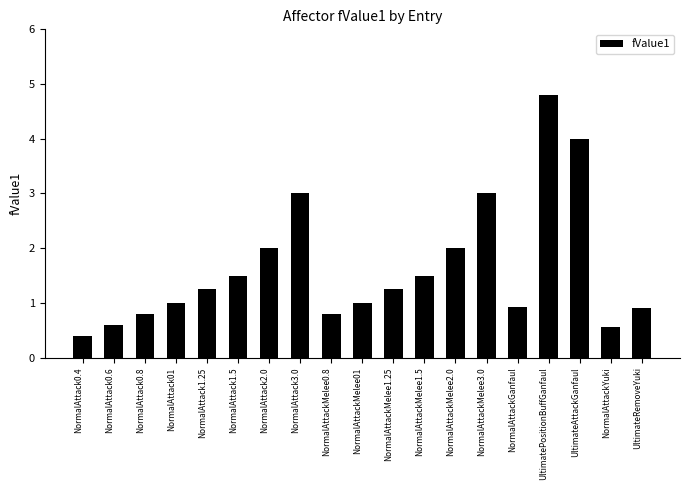

What is the sum of the values at UltimateAttackGanfaul and NormalAttackMelee3.0?

7.0